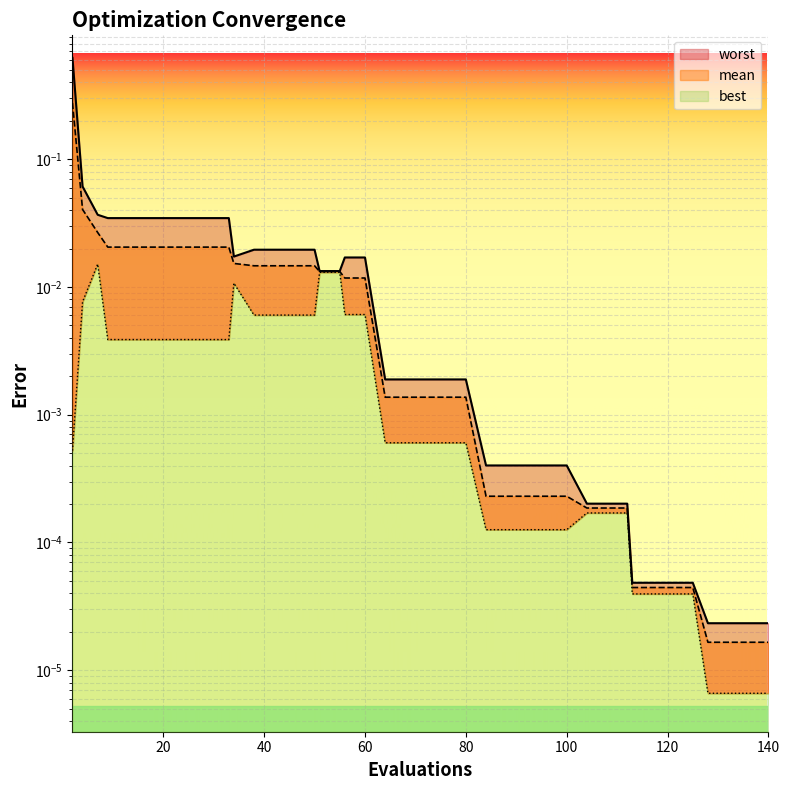

At which label does best reach its peak?

7